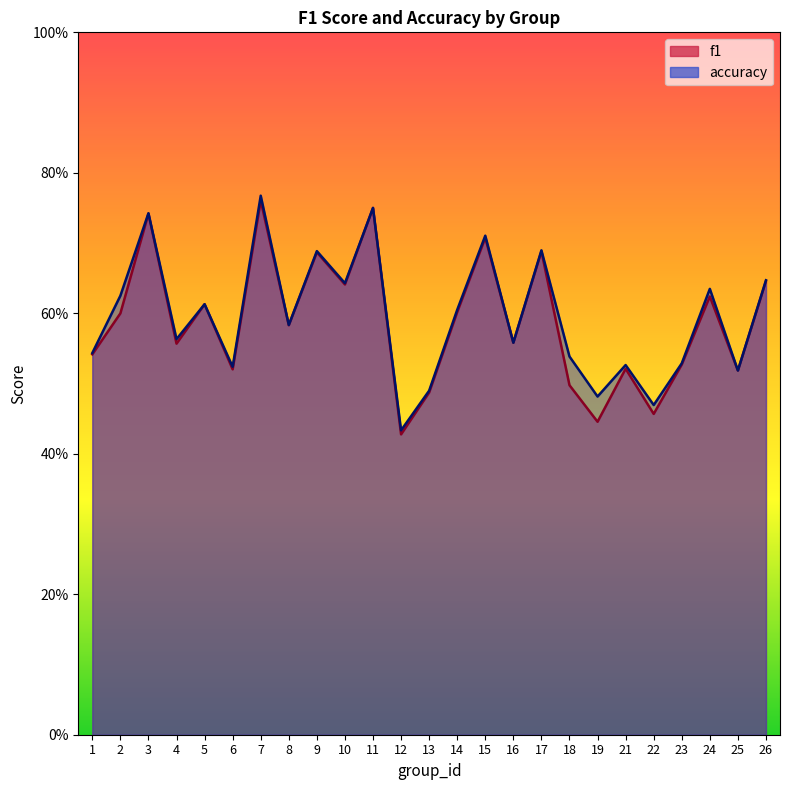

Which series has the largest total across all categories?

accuracy